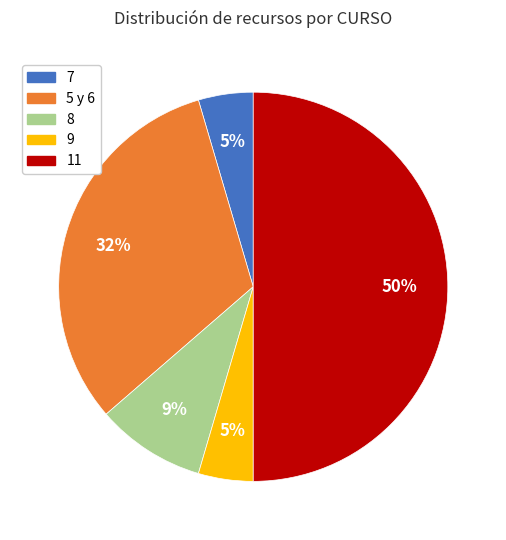

How many slices are in this pie chart?

5